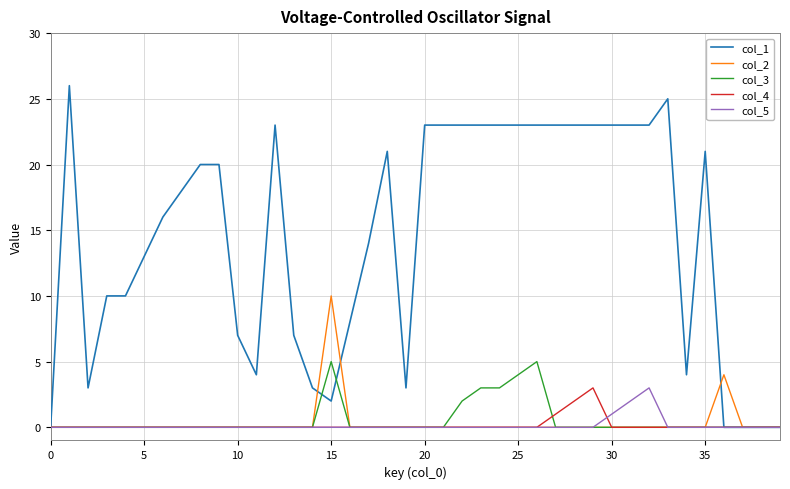

Which series has the largest range (max minus min)?

col_1